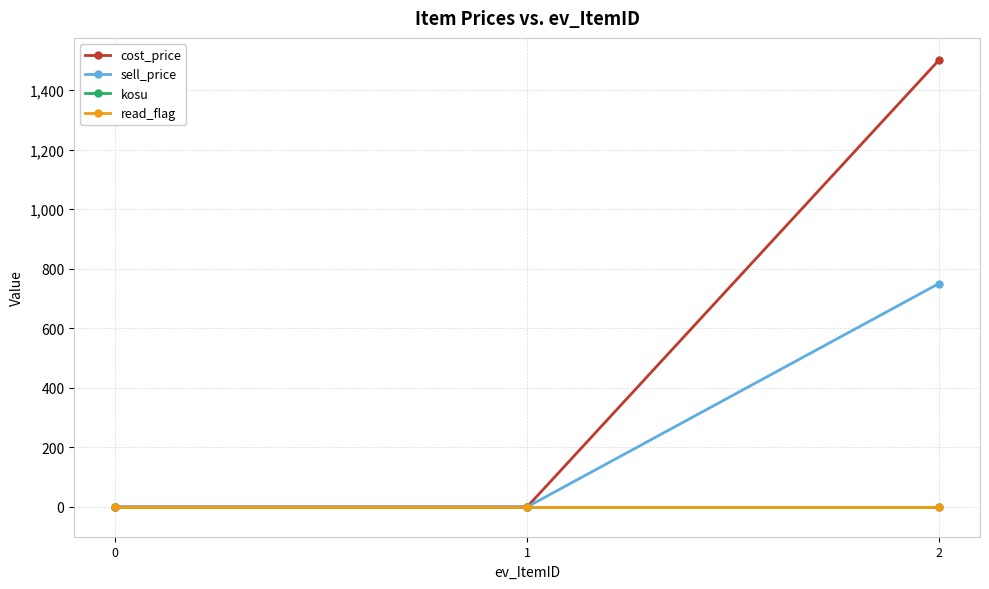

List the labels in order of read_flag value, largest first.

0, 1, 2